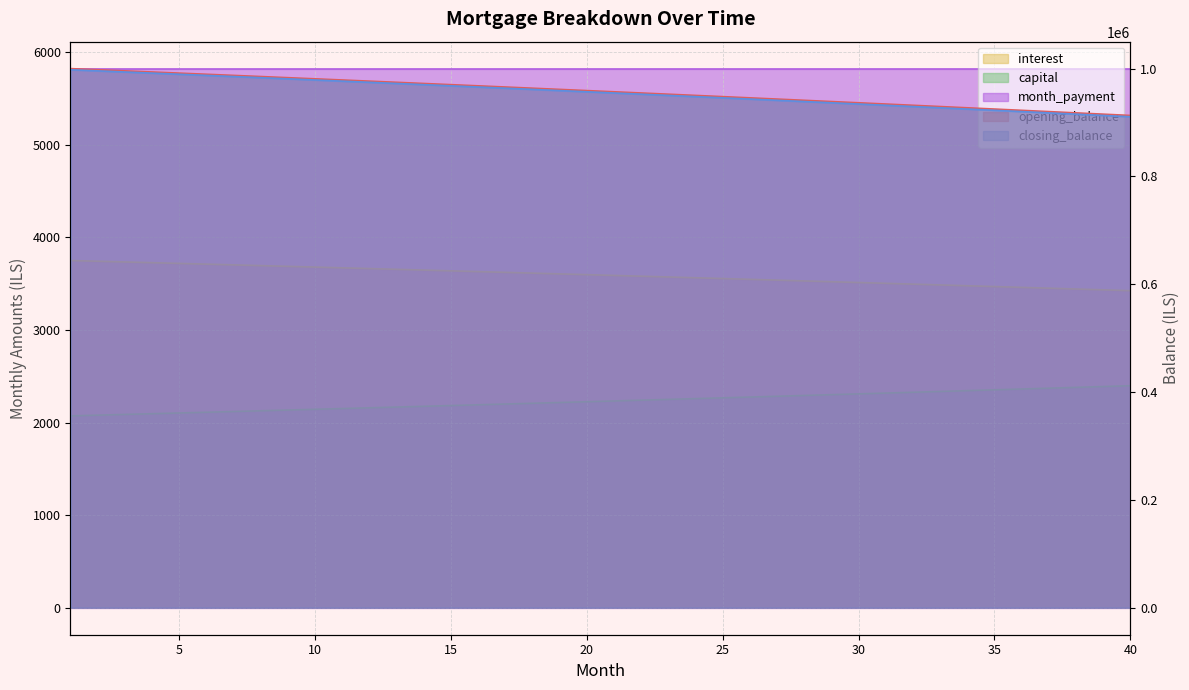

True or false: opening_balance has a value of 989560.9 at 5.

True